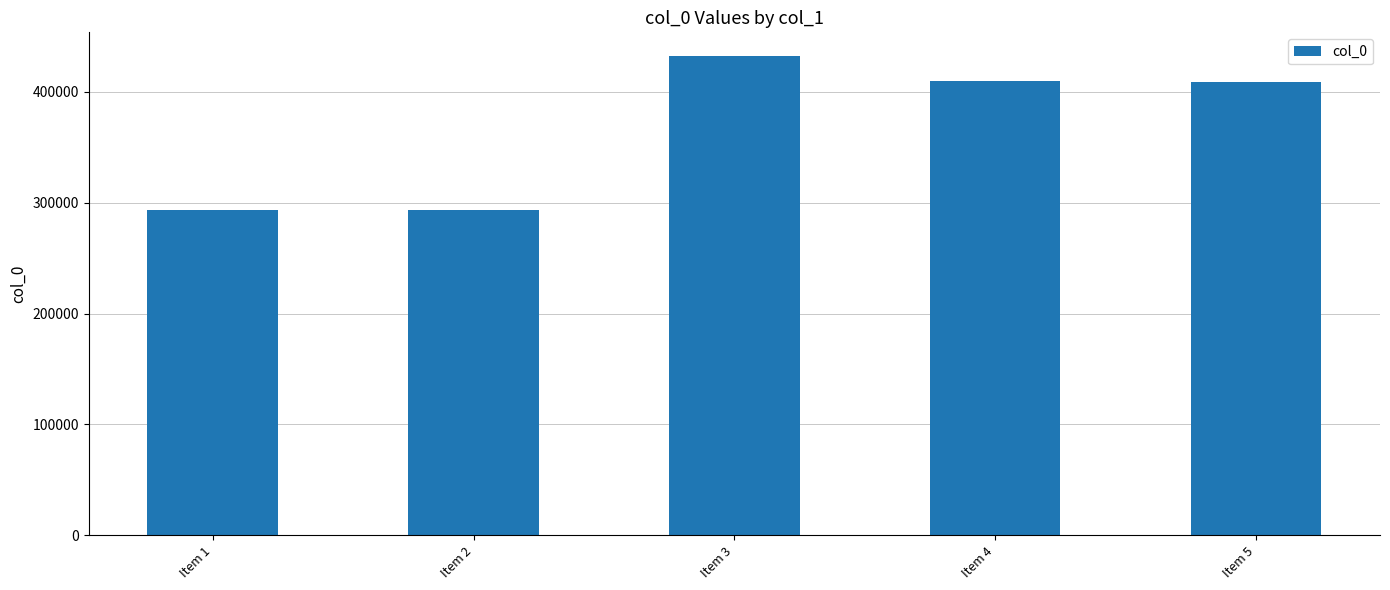

How many categories are shown in the chart?

5